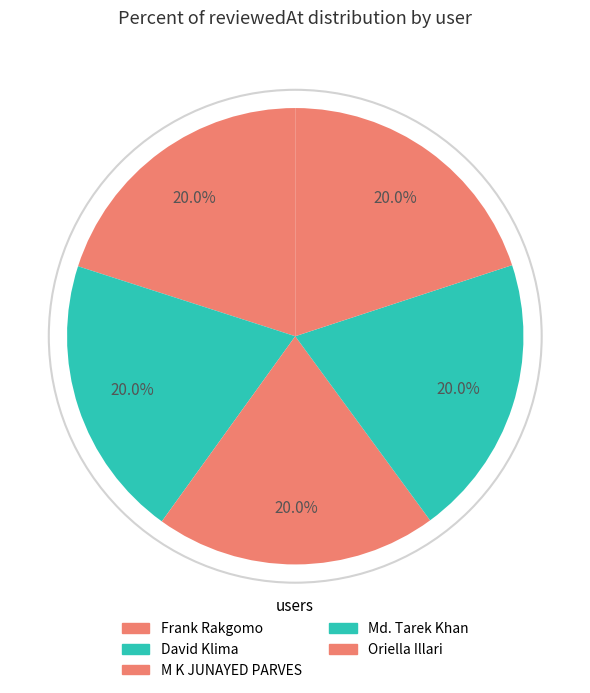

Is it true that Oriella Illari is 5% of the pie?

False